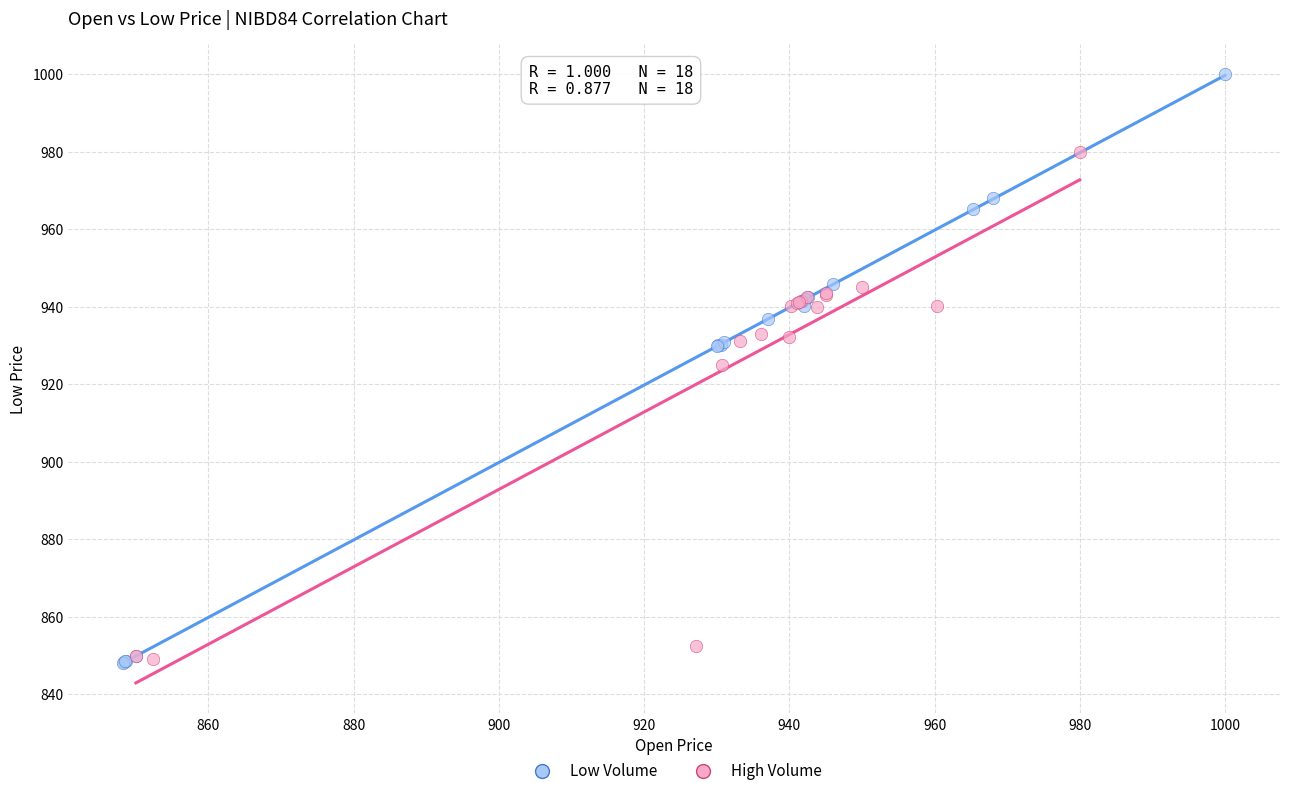

Which series contains the highest Y value?

Low Volume